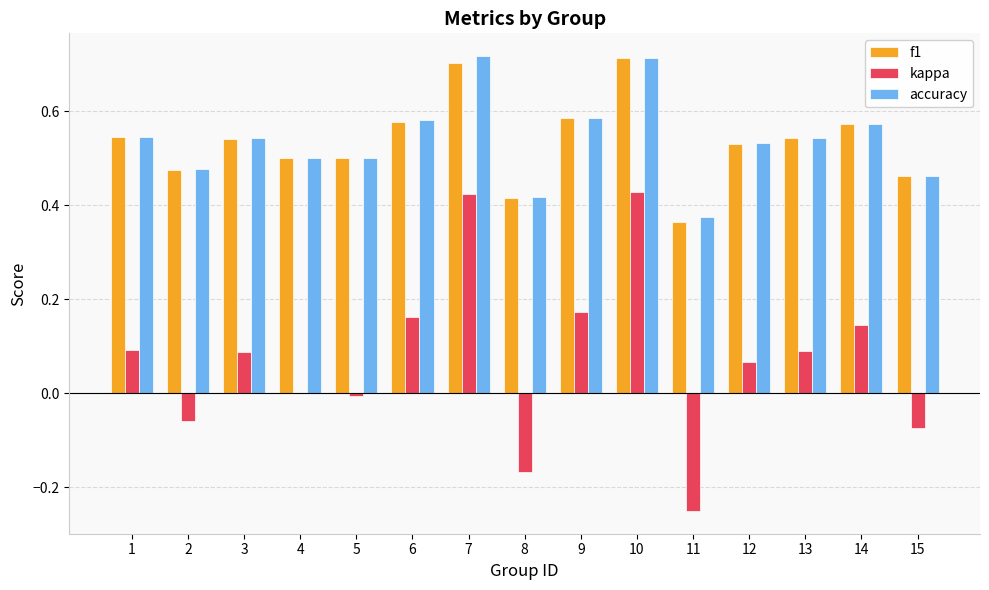

Count the f1 values in the range 0 to 1.

15